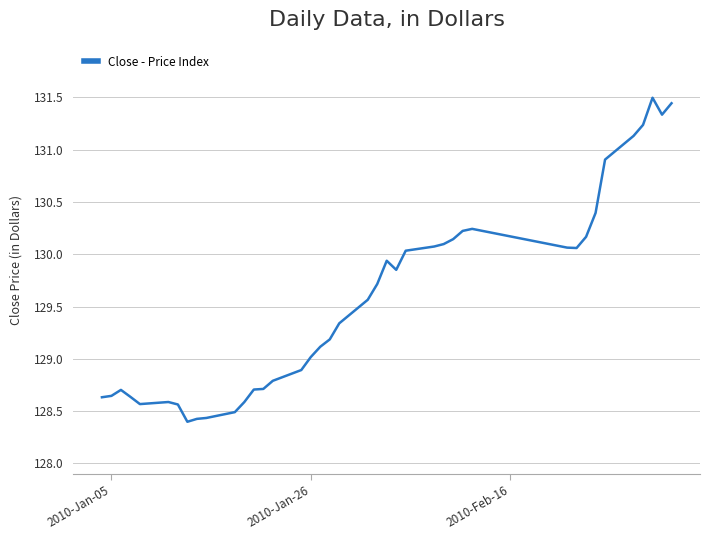

What is the maximum value shown in the chart?

131.5